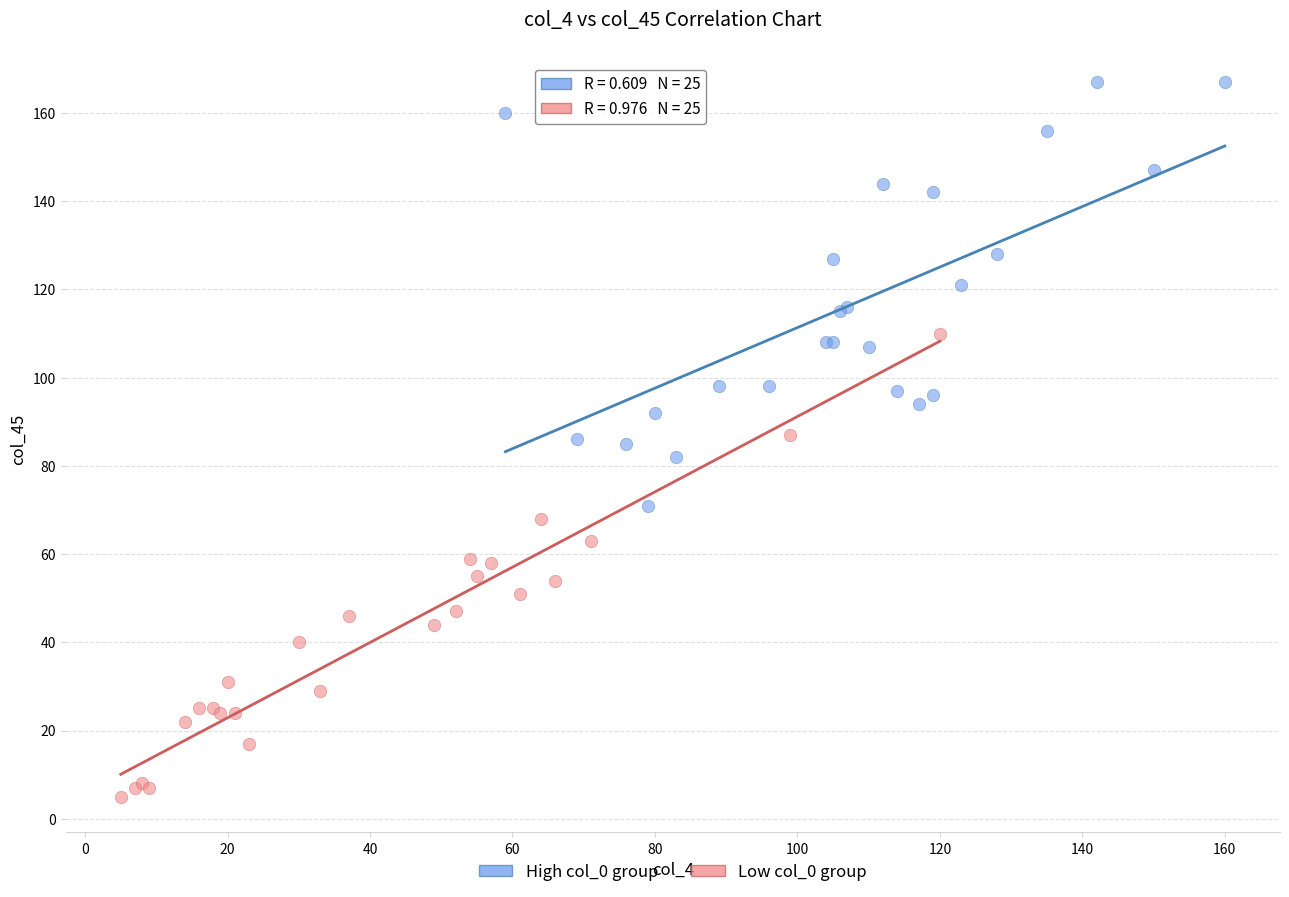

Which series has the largest Y range (max minus min)?

Low col_0 group